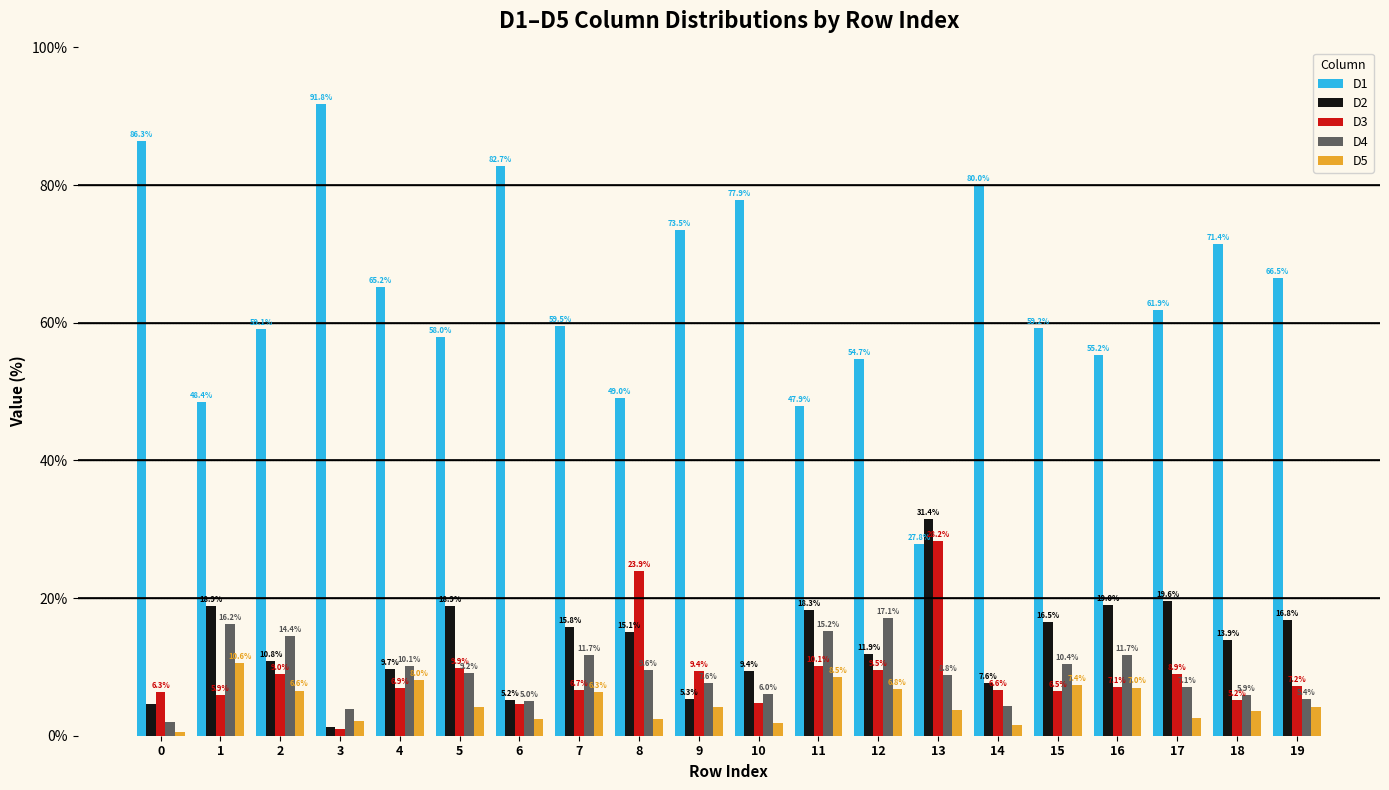

Which category has the highest value across all series?

3